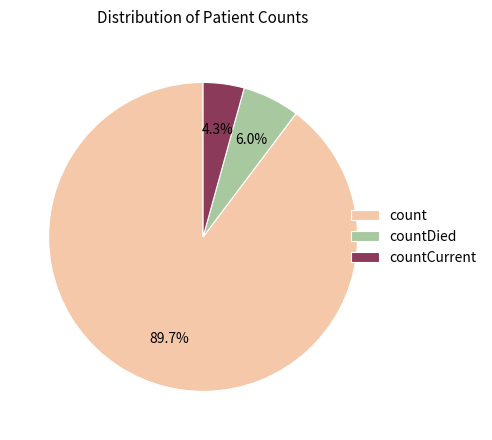

Which category has the biggest portion of the pie?

count